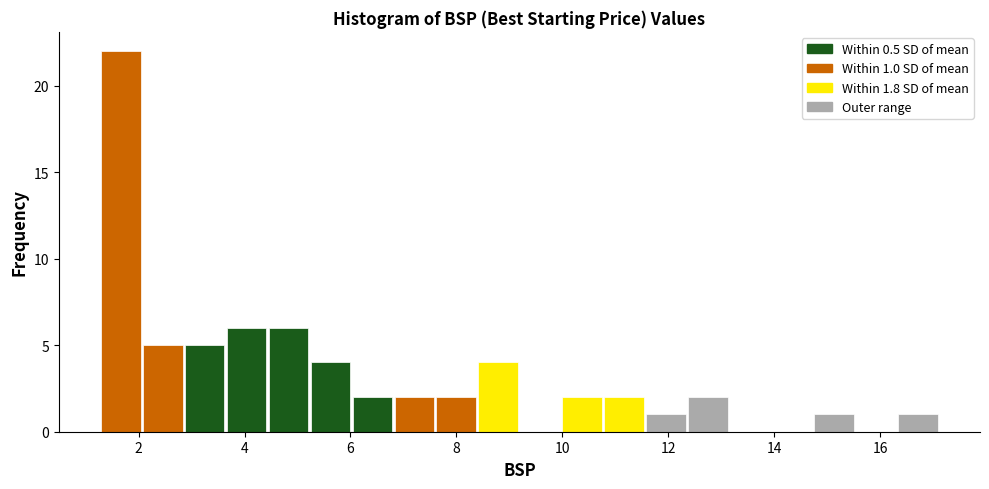

Around what value on the x-axis is the tallest bar? Give the approximate position of its centre, as read against the axis.

1.6